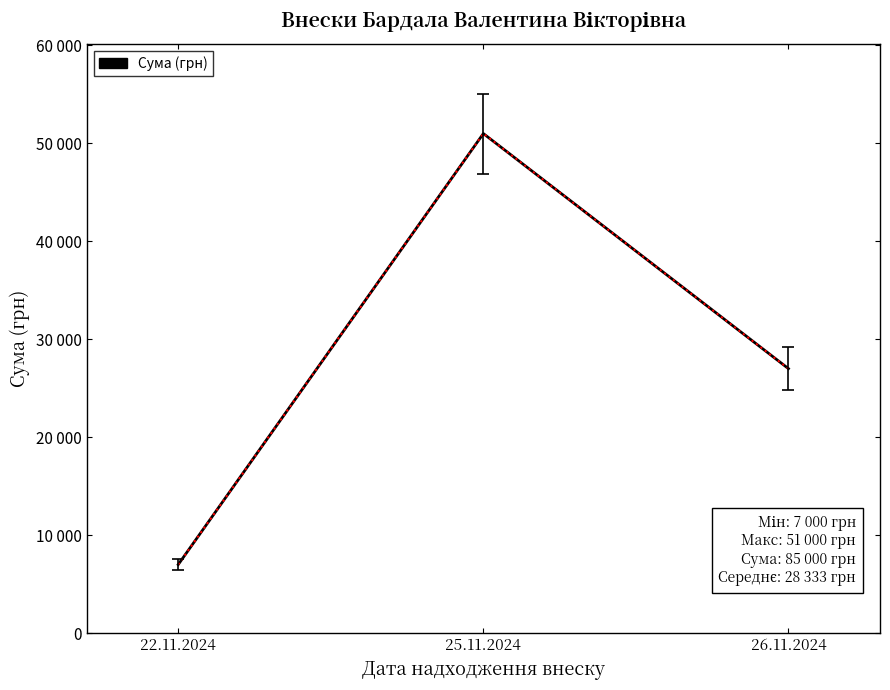

Does the chart have visible grid lines?

No